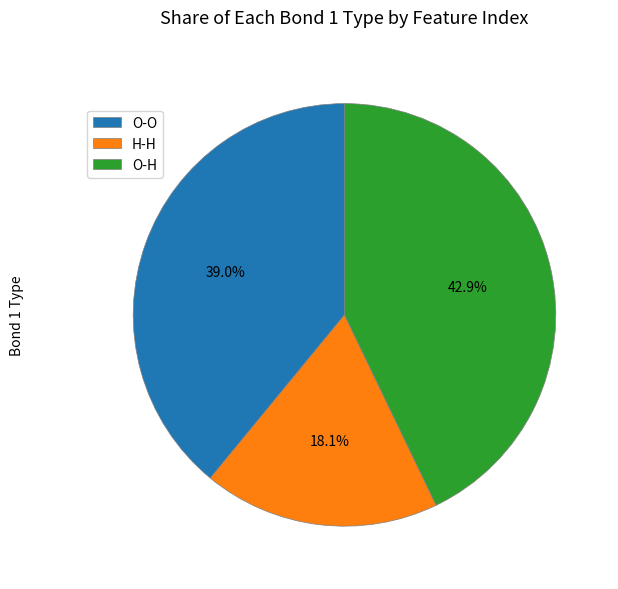

What is the ratio of the value at O-H to the value at H-H?

2.4